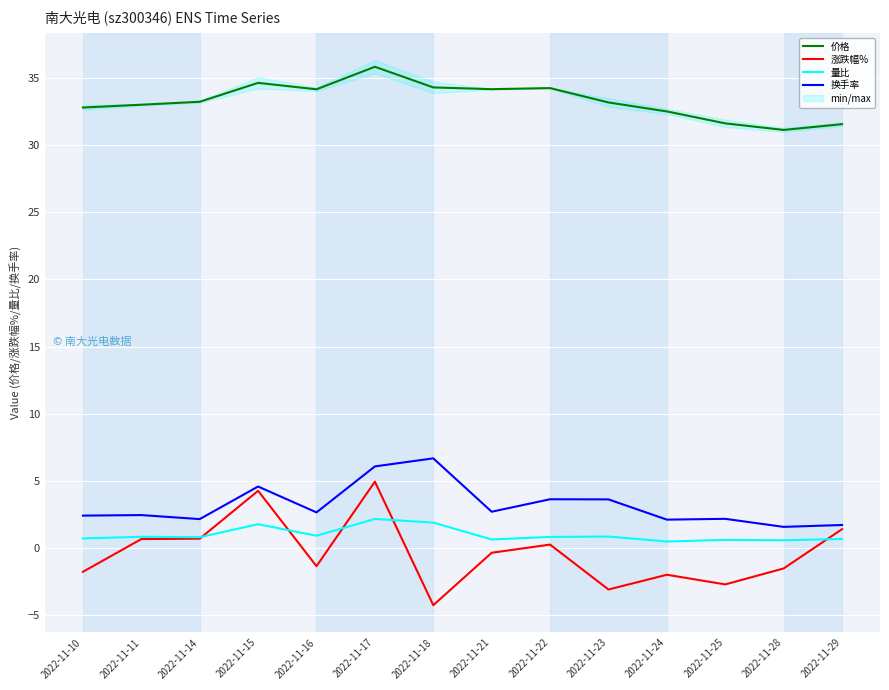

What is the value of the 换手率 point at the 3rd from the left?

2.1